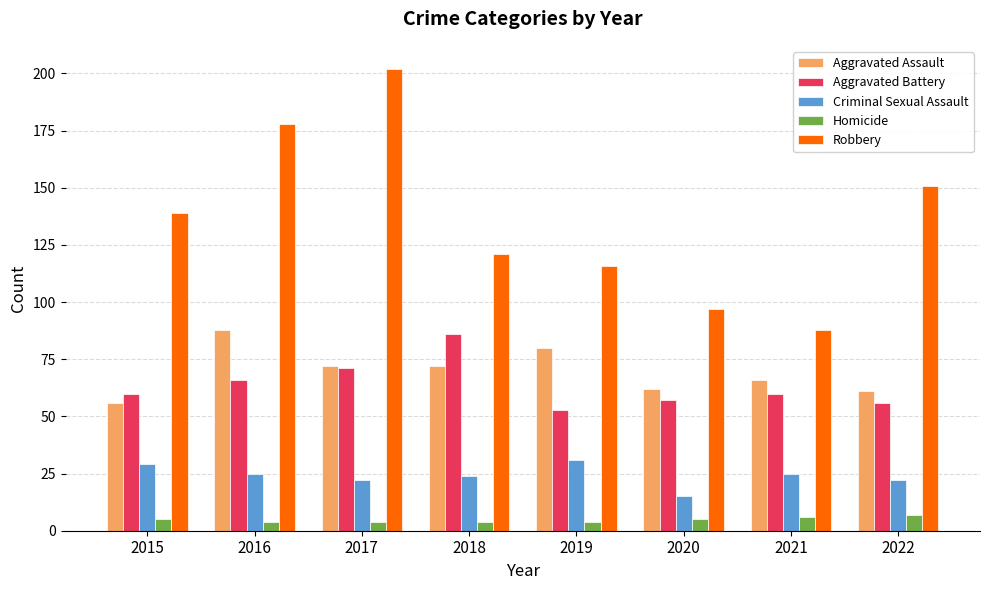

What is the approximate value of Homicide at 2016?

4